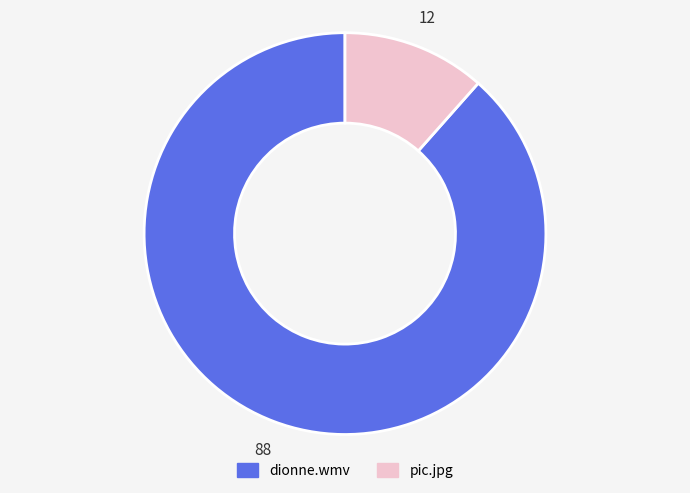

Which slice is the largest?

dionne.wmv